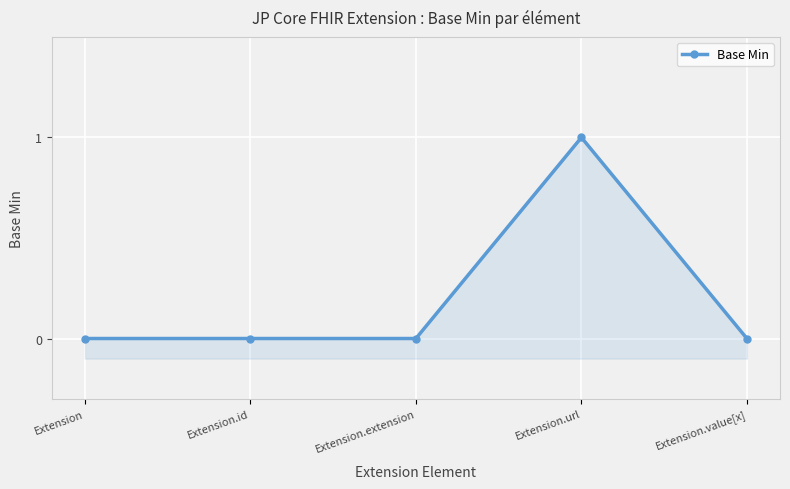

How many lines are shown in the chart?

1